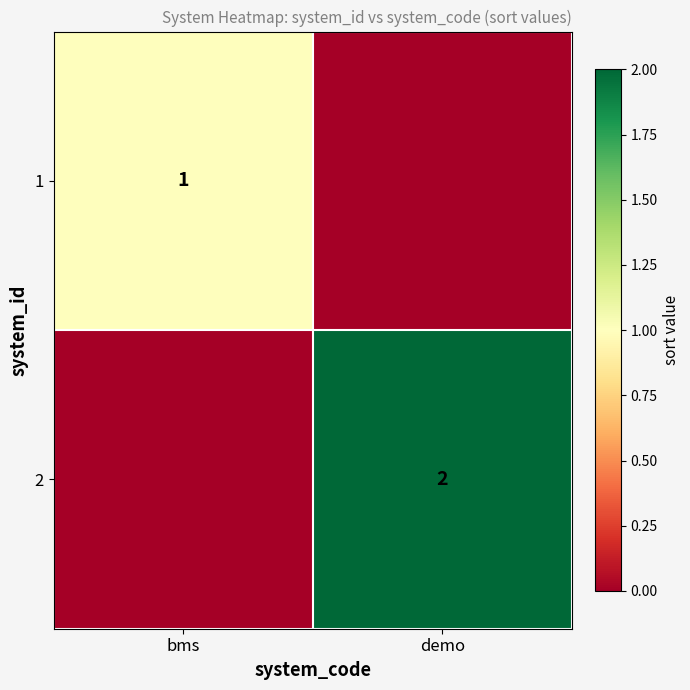

The 1 series shows 1 at bms. True or false?

True